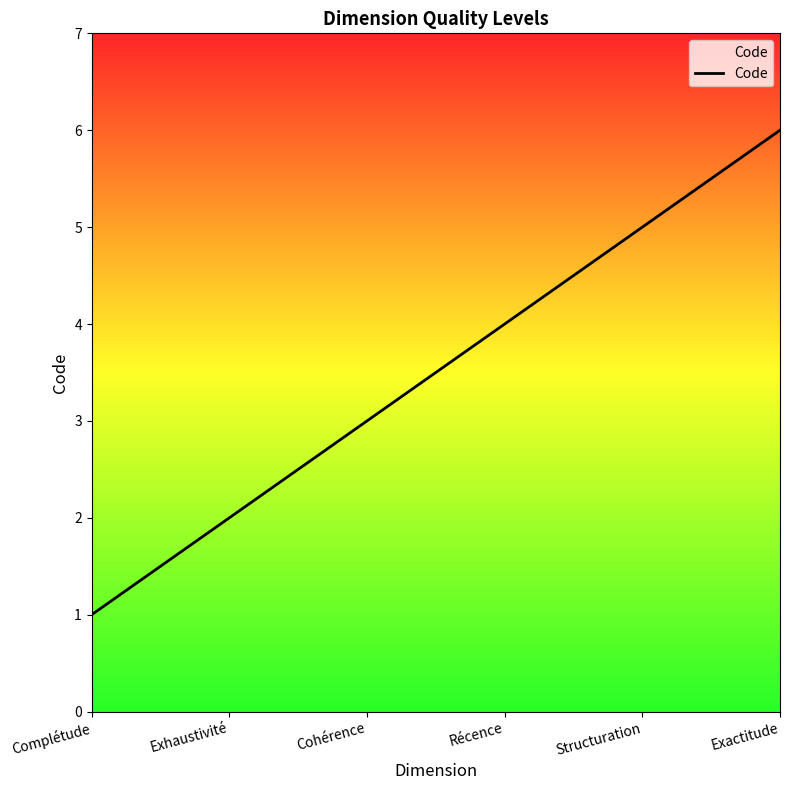

Does the chart have visible grid lines?

No